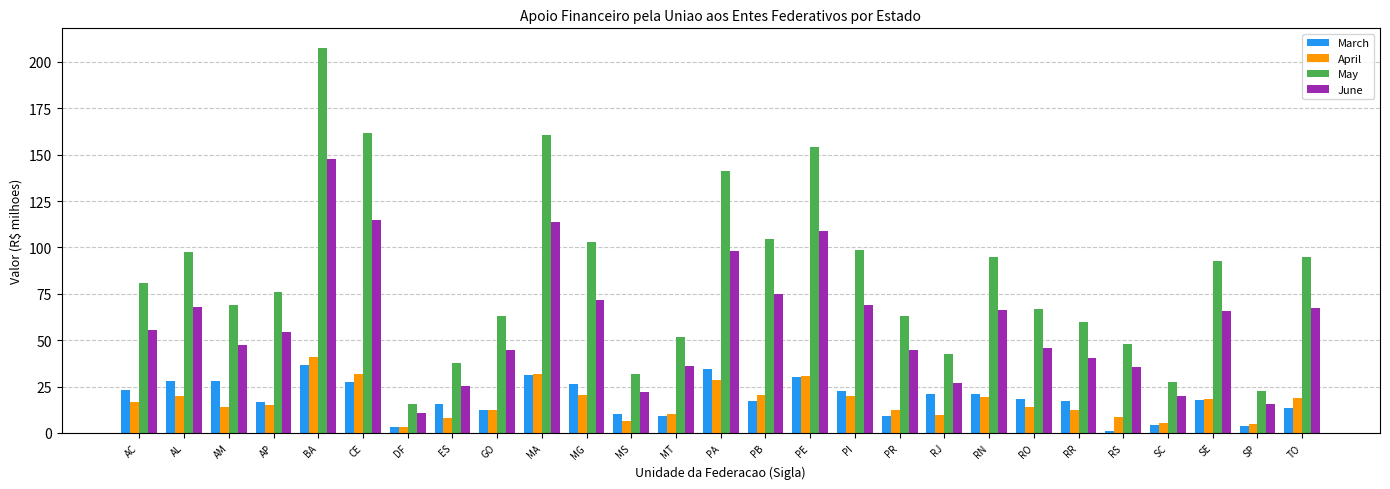

What is the greatest value displayed?

207.7